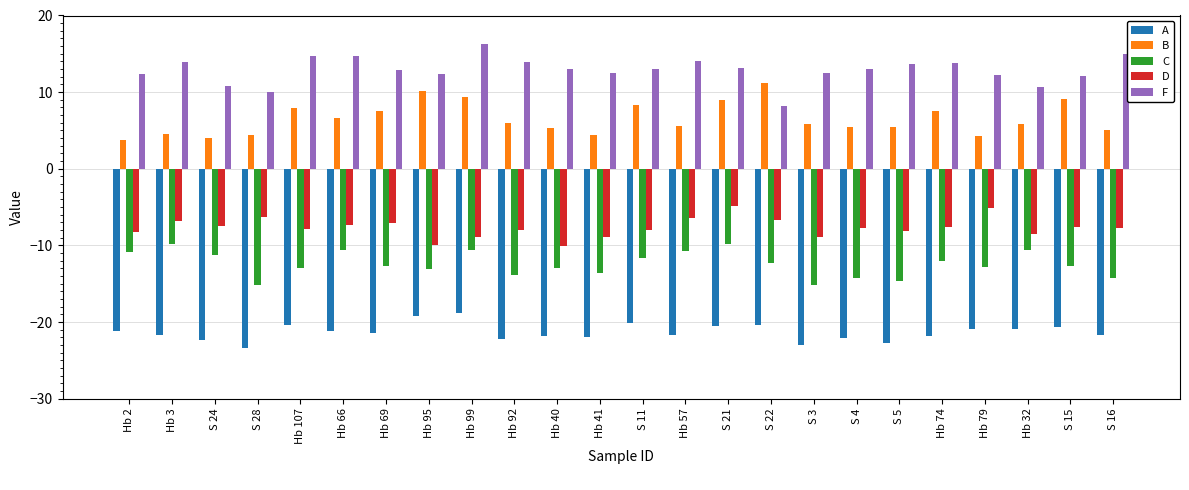

List the series in order of their peak value, highest first.

F, B, D, C, A